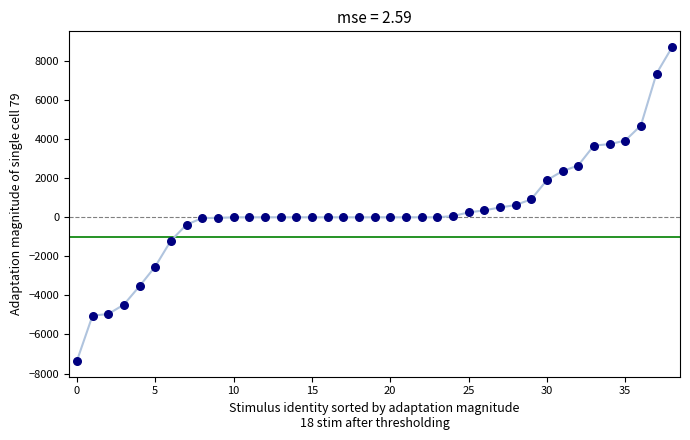

What is the difference between the maximum and minimum values?

16079.4